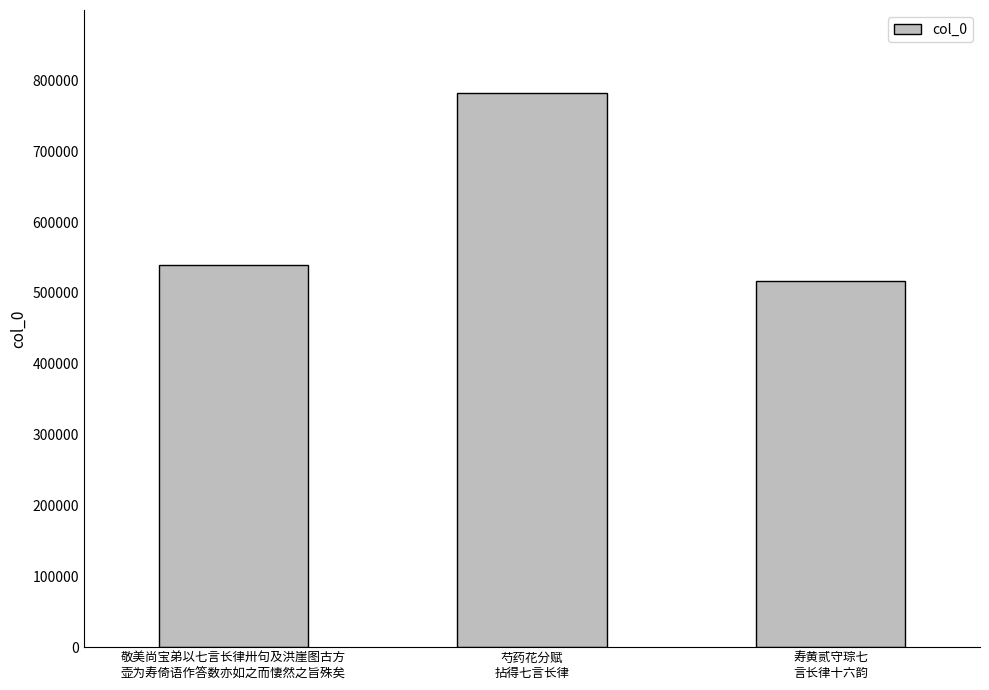

What is the label of the 1st bar from the right?

寿黄贰守琮七
言长律十六韵